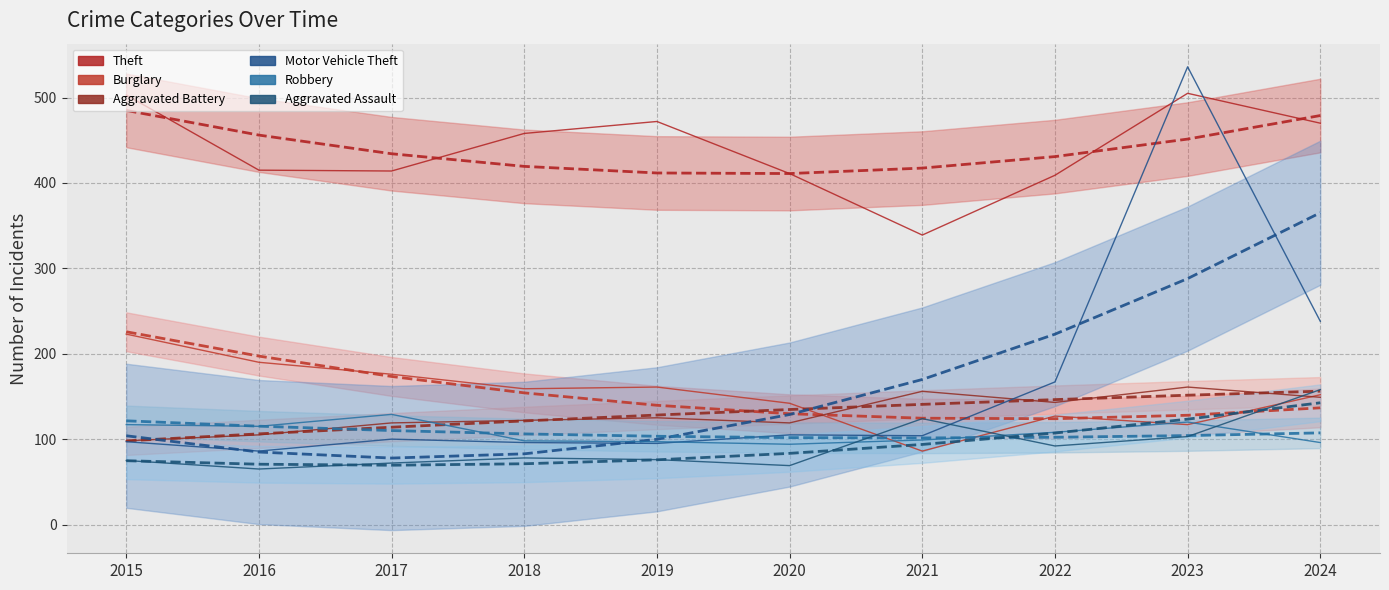

Reading left to right, list all the values displayed in this chart.

Theft: 2015=503	2016=415	2017=414	2018=458	2019=472	2020=411	2021=339	2022=409	2023=505	2024=470
Burglary: 2015=223	2016=190	2017=176	2018=159	2019=161	2020=142	2021=86	2022=127	2023=117	2024=152
Aggravated Battery: 2015=98	2016=105	2017=119	2018=122	2019=125	2020=119	2021=156	2022=143	2023=161	2024=149
Motor Vehicle Theft: 2015=97	2016=86	2017=100	2018=96	2019=95	2020=105	2021=104	2022=167	2023=536	2024=238
Robbery: 2015=117	2016=115	2017=129	2018=98	2019=97	2020=94	2021=99	2022=108	2023=120	2024=96
Aggravated Assault: 2015=75	2016=65	2017=72	2018=78	2019=76	2020=69	2021=124	2022=92	2023=103	2024=158